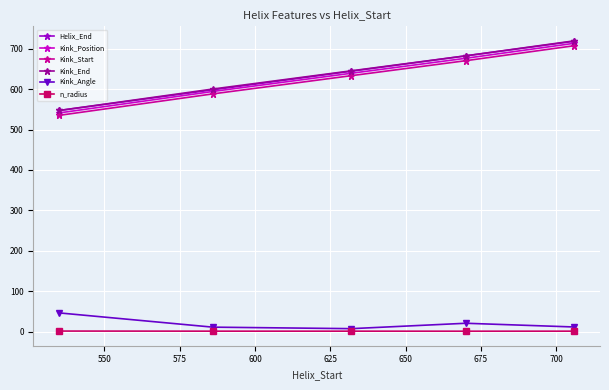

True or false: Kink_Position and Kink_End cross at least once.

False